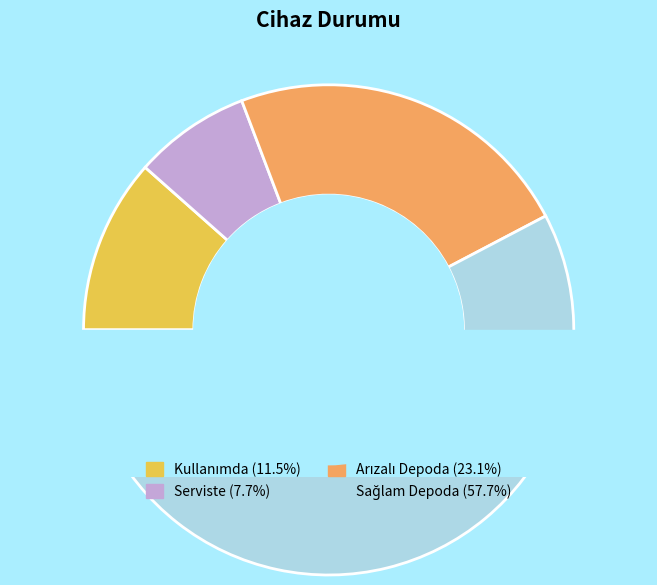

Which slice represents more than half of the pie?

Sağlam Depoda